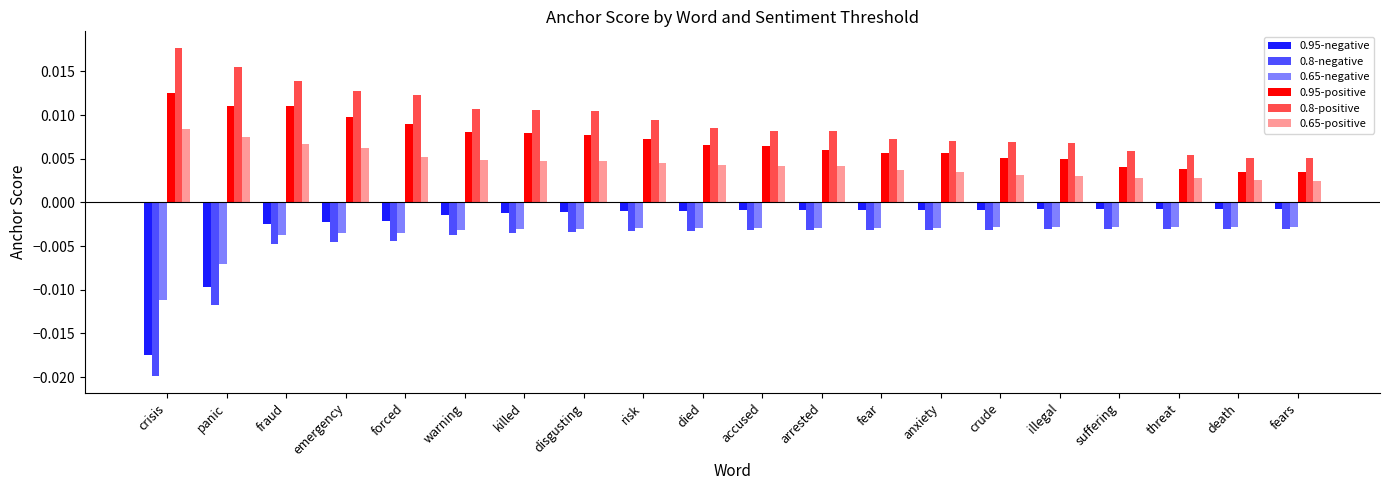

Between fraud and anxiety, which series saw the biggest shift?

0.8-positive